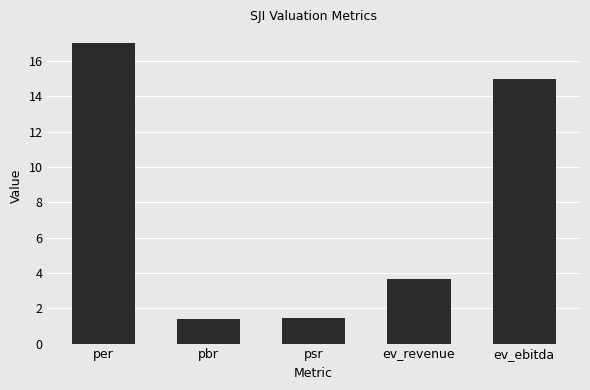

How many series are shown in this chart?

1